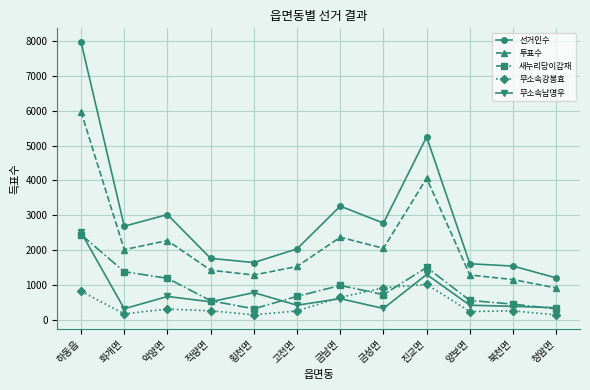

At which category is the sum across all series the highest?

하동읍